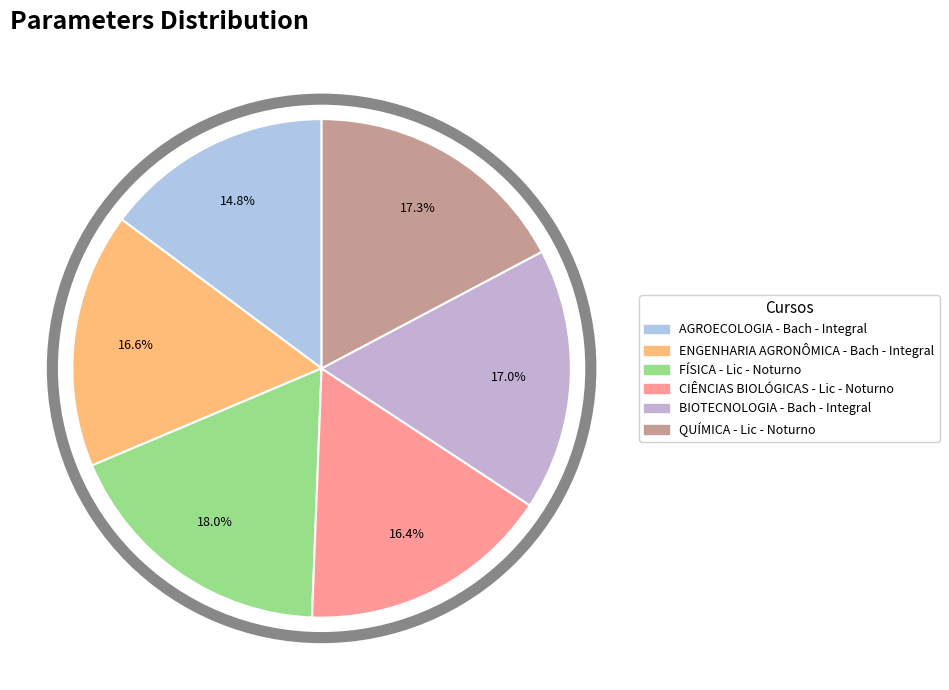

Is there any slice that represents more than half of the pie?

No